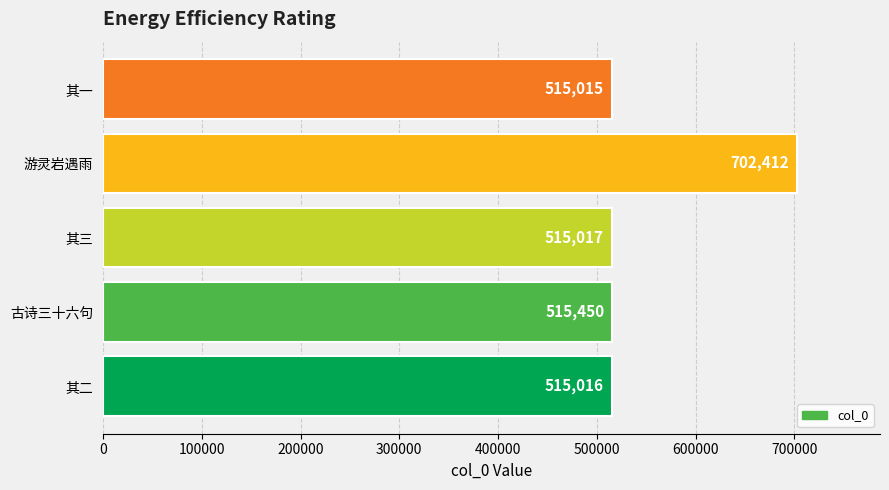

List the labels in order of value, smallest first.

其一, 其二, 其三, 古诗三十六句, 游灵岩遇雨